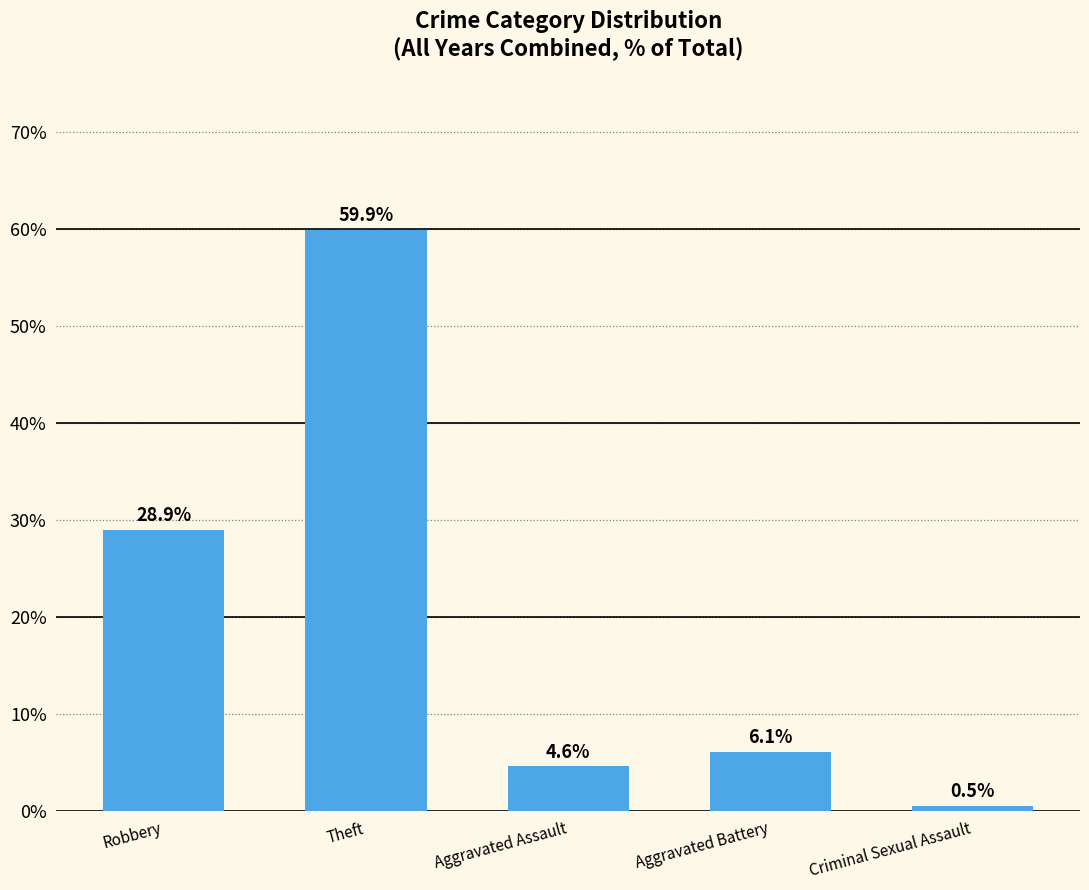

At which label is the value closest to 30?

Robbery